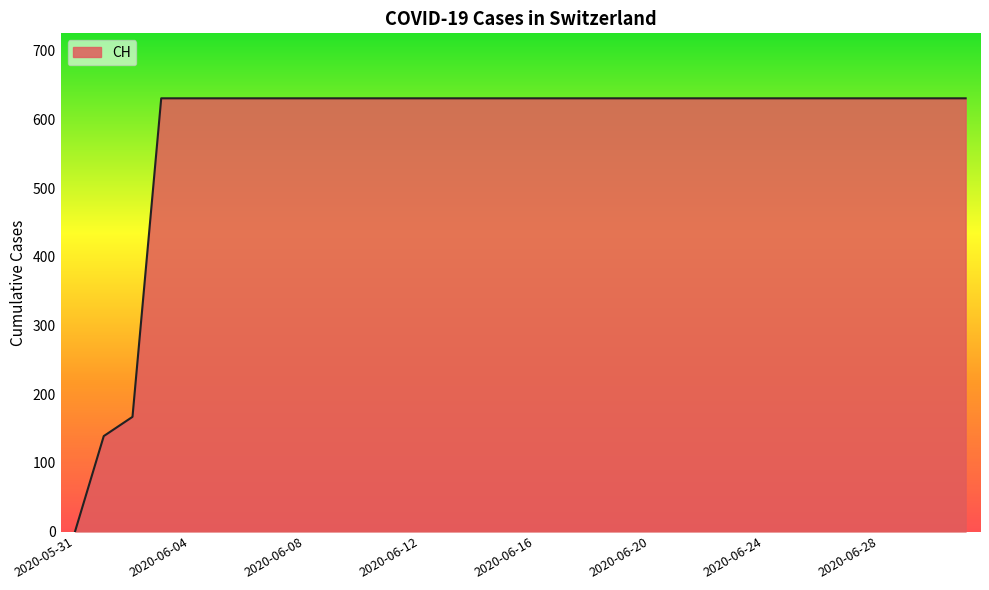

What is the difference between the maximum and minimum values?

631